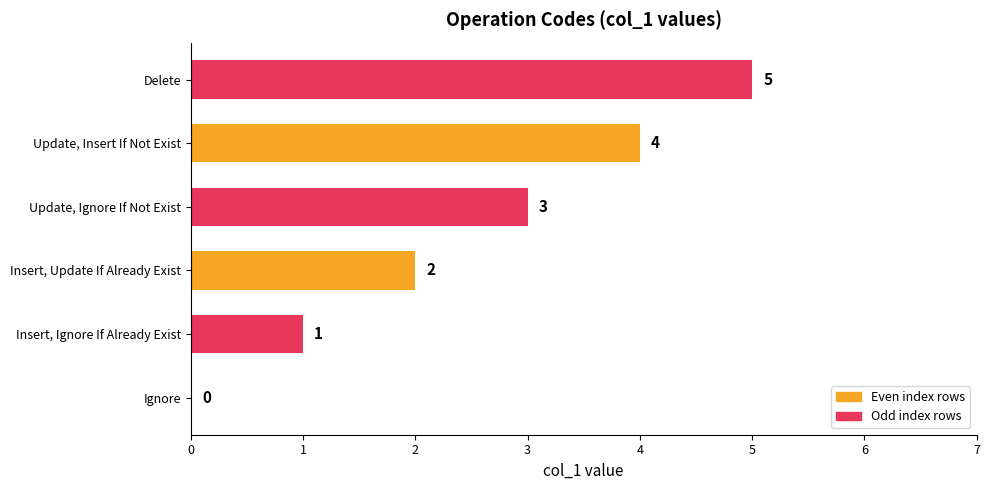

Between Update, Ignore If Not Exist and Insert, Ignore If Already Exist, which is larger?

Update, Ignore If Not Exist